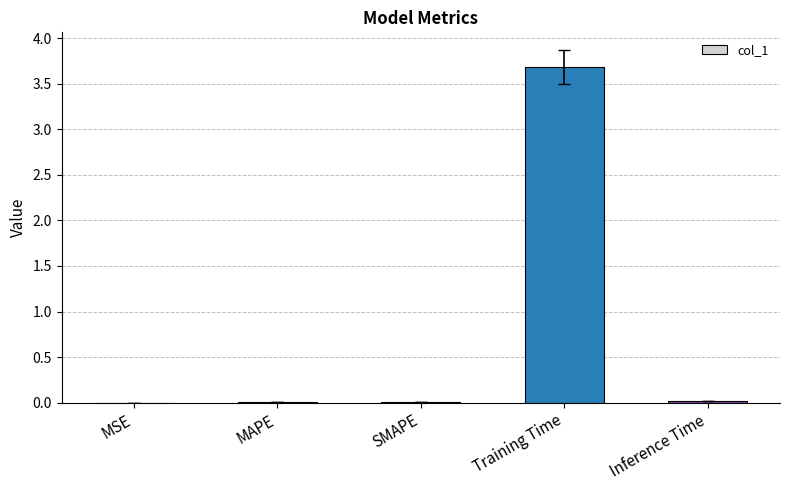

What is the difference between the values at Training Time and Inference Time?

3.7